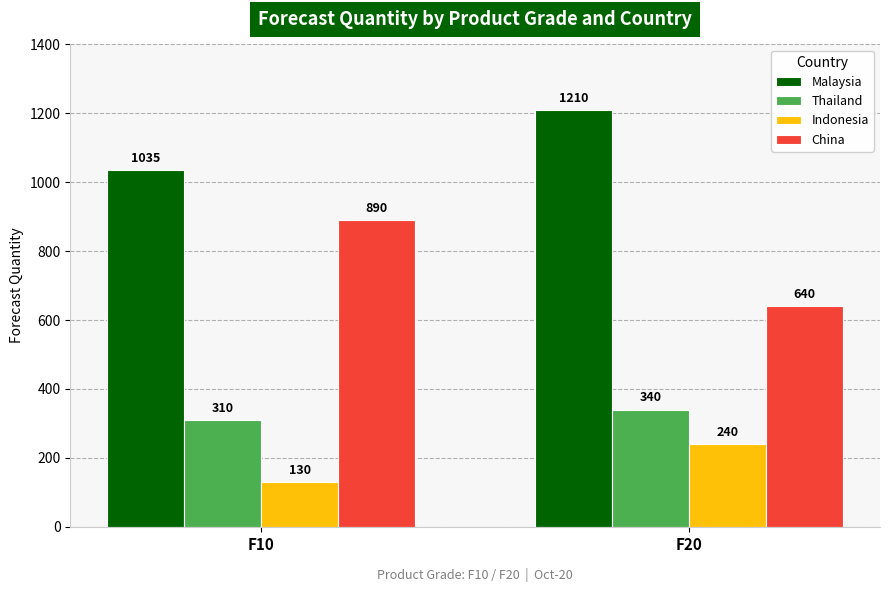

Does the chart contain any negative values?

No